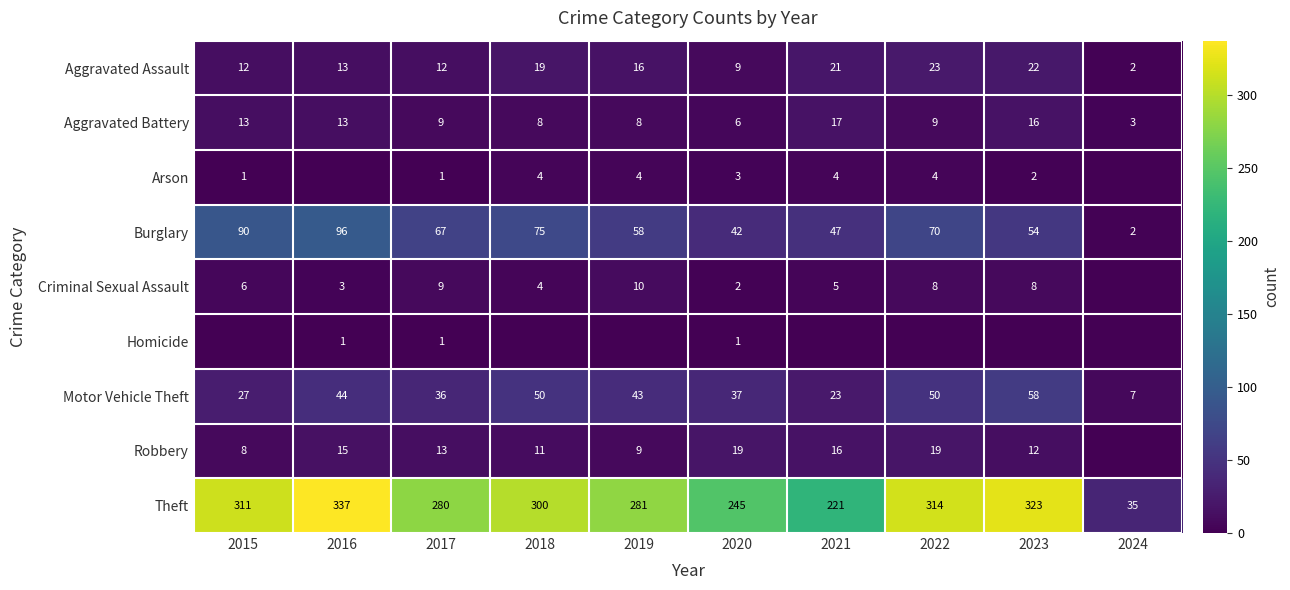

What value does the Robbery series have at 2020, to the nearest 10?

20